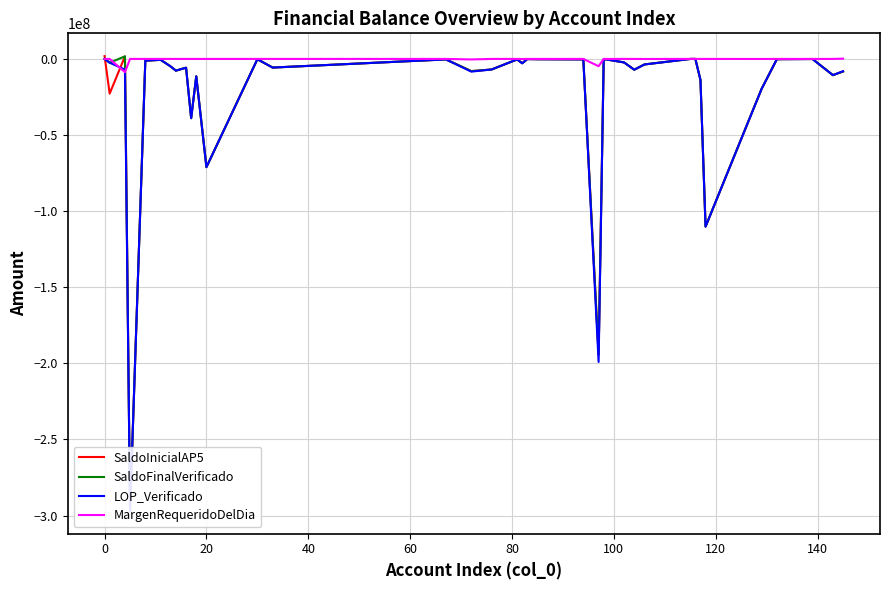

What is the minimum value for MargenRequeridoDelDia?

-8682200.0